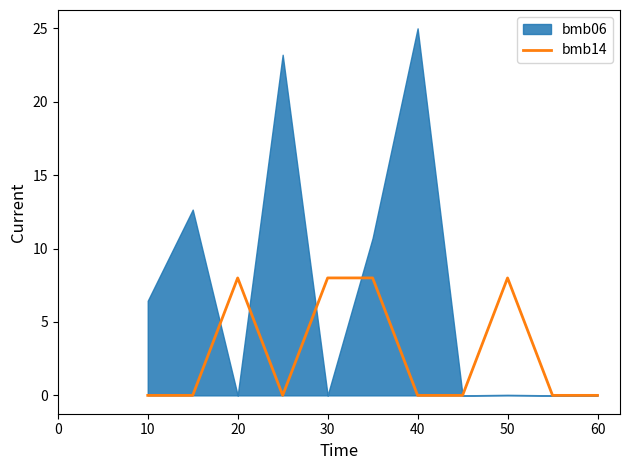

What is the difference between the values at 10 and 8?

8